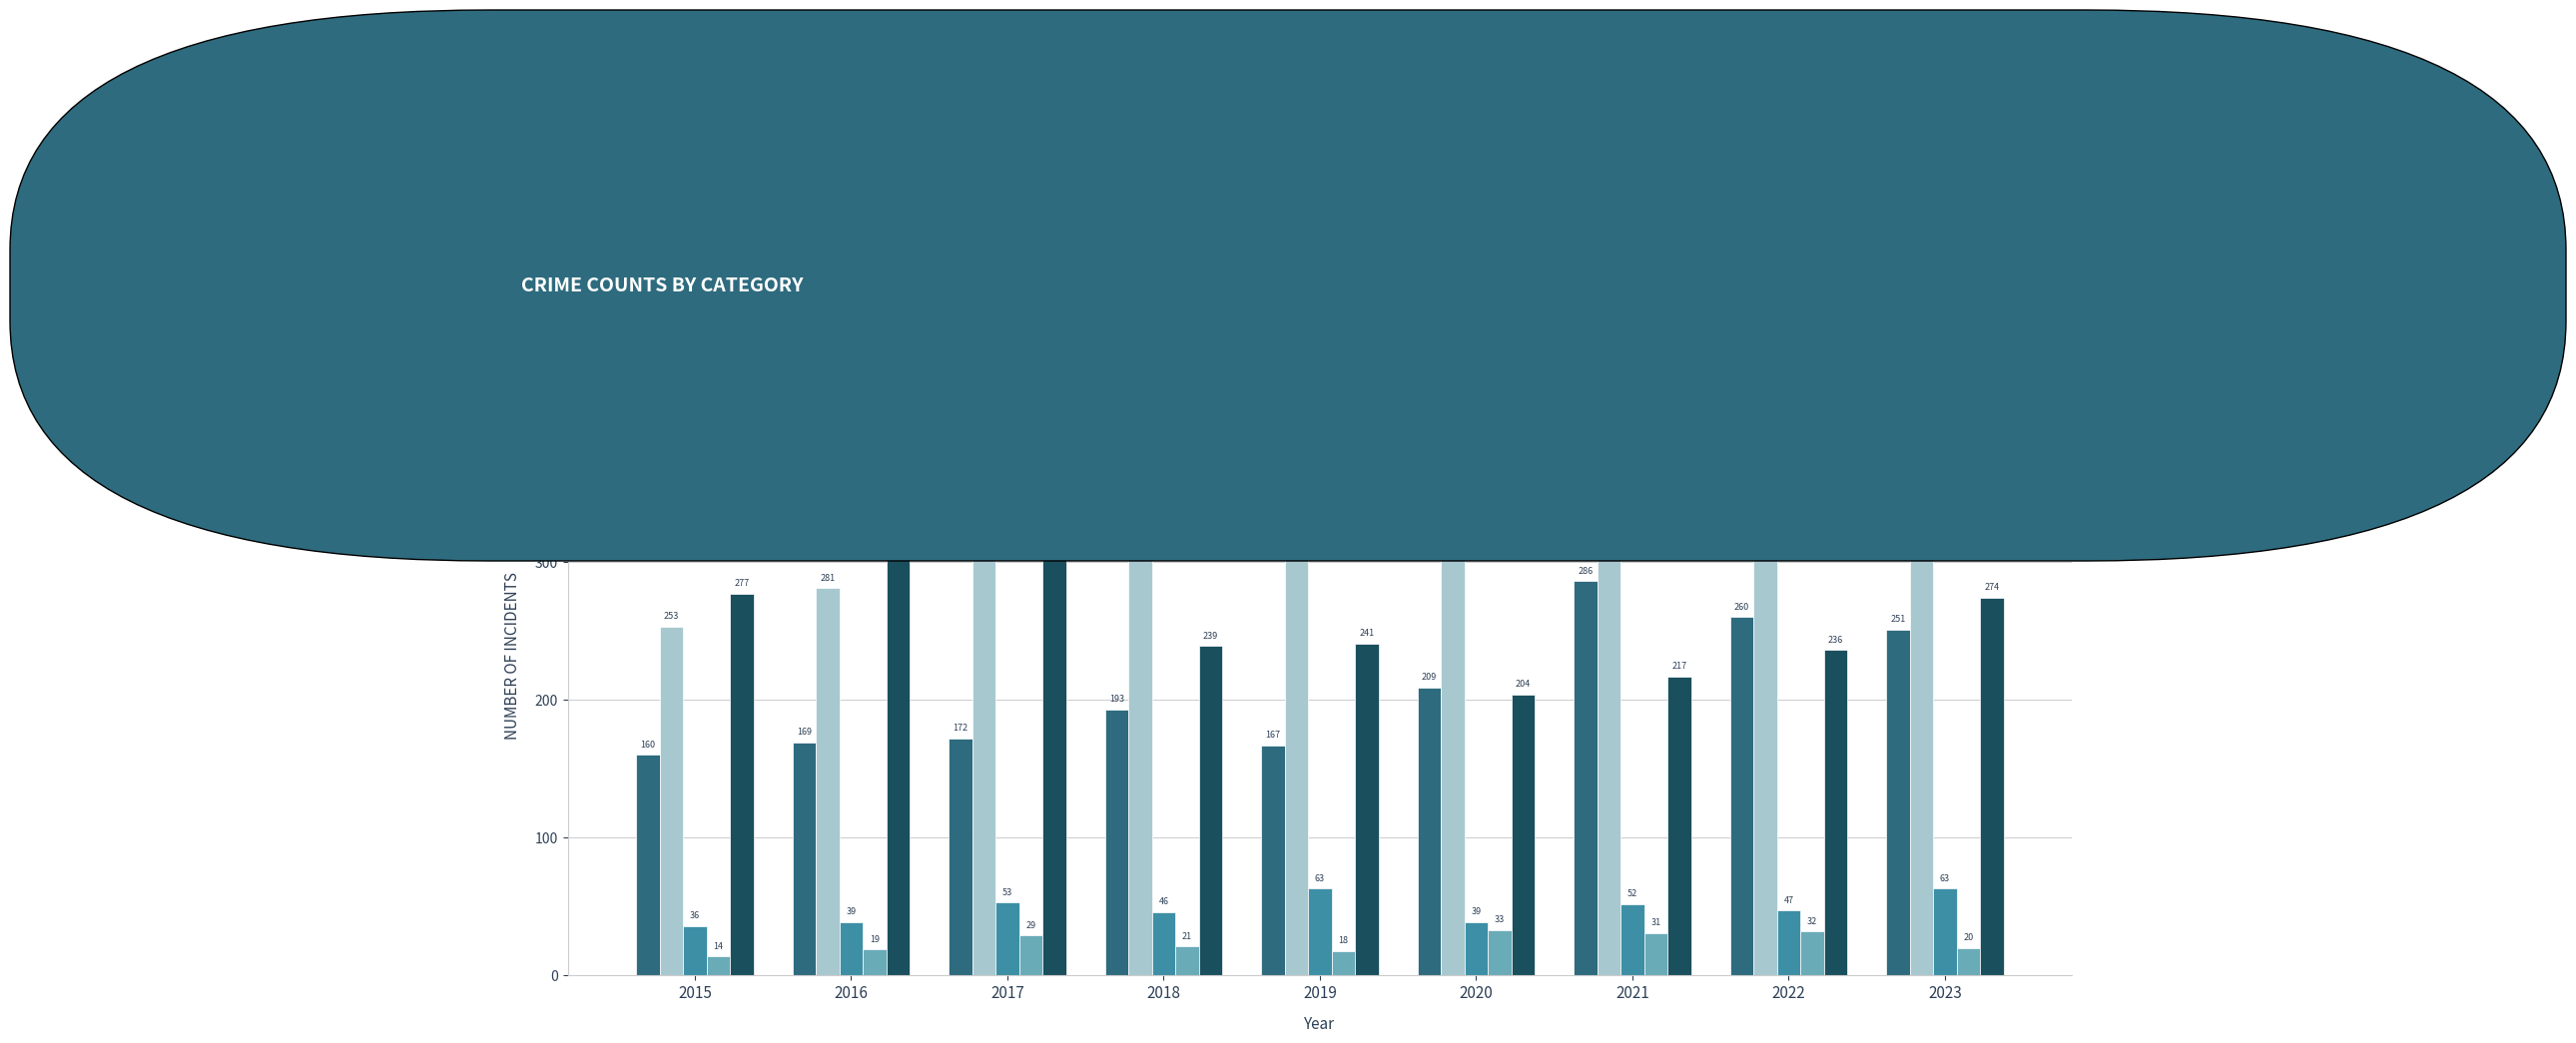

Does the chart contain any negative values?

No